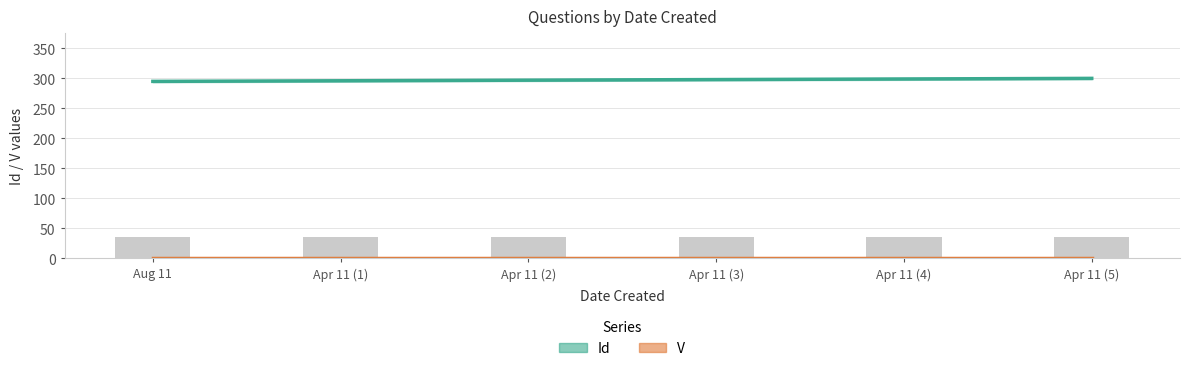

What is the difference between the values at Aug 11 and Apr 11 (3)?

3